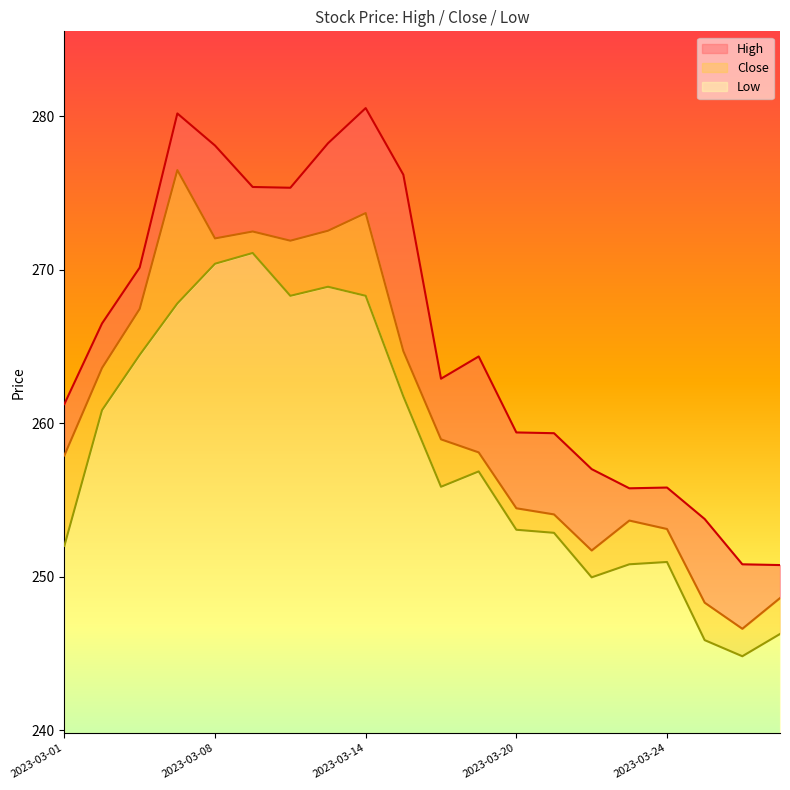

At which category does the chart reach its minimum across all series?

2023-03-28